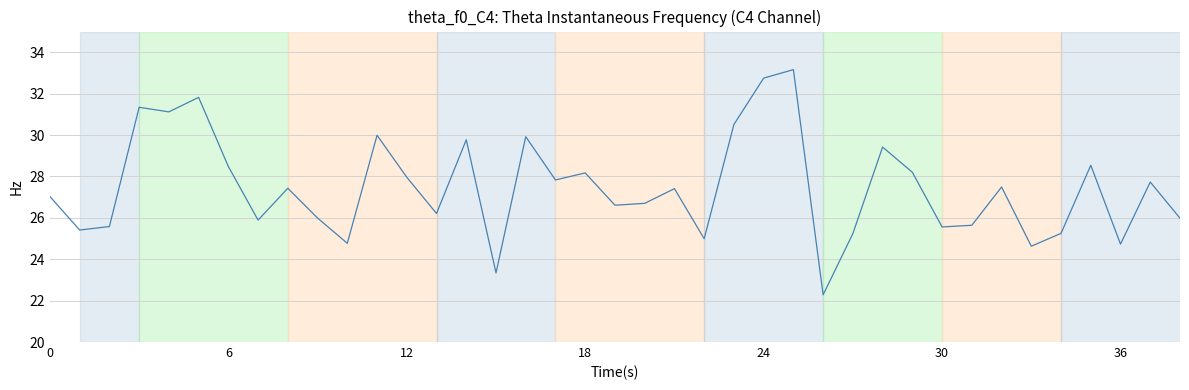

What is the difference between the second highest and second lowest values?

9.4